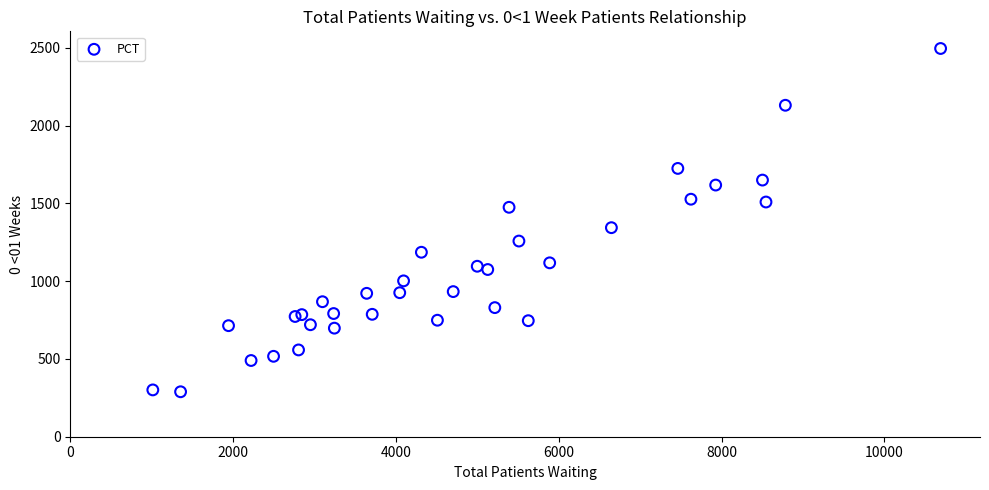

What Y value in the scatter plot is closest to 1392?

1344